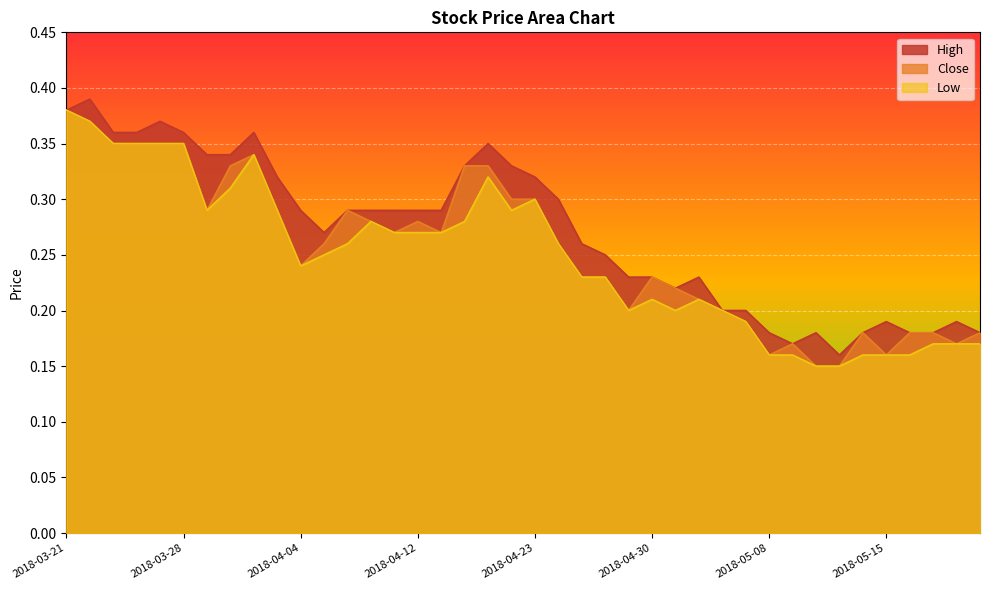

What is the value of the Low point at the 13th from the left?

0.3